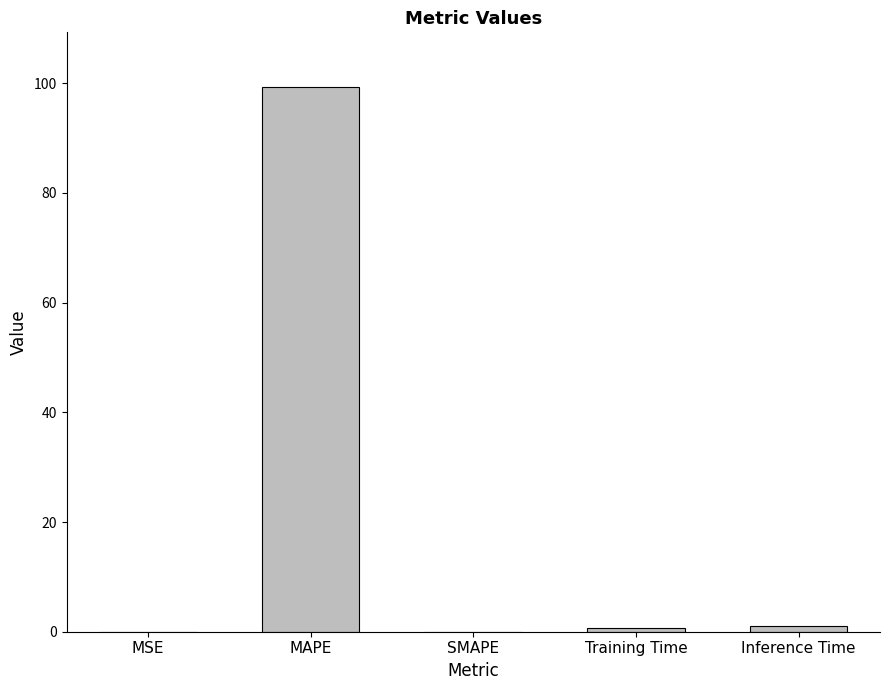

True or false: the data shows 99.3 at MAPE.

True